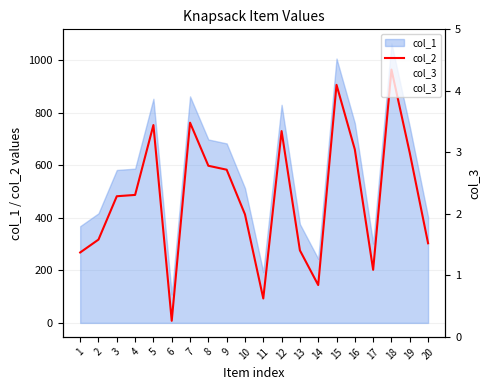

How many lines are shown in the chart?

2